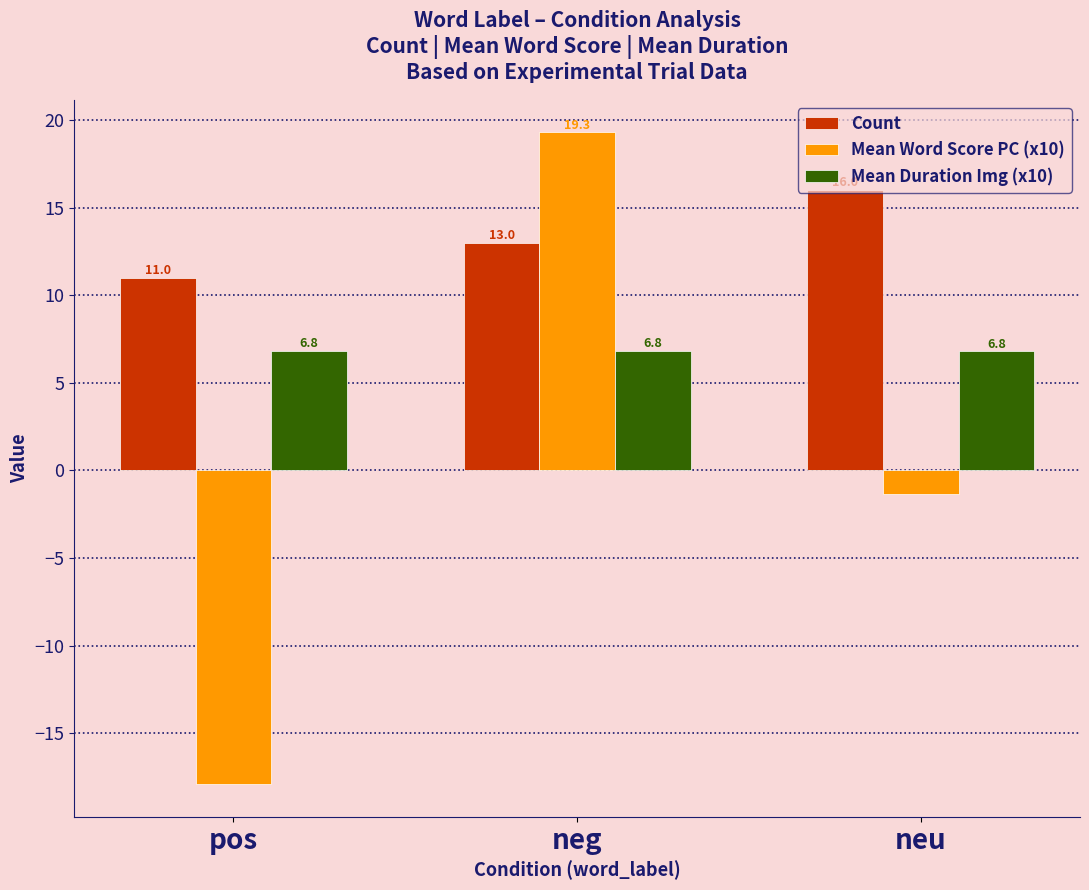

Is the value of Mean Word Score PC (x10) at neu greater than the value of Mean Duration Img (x10) at pos?

No